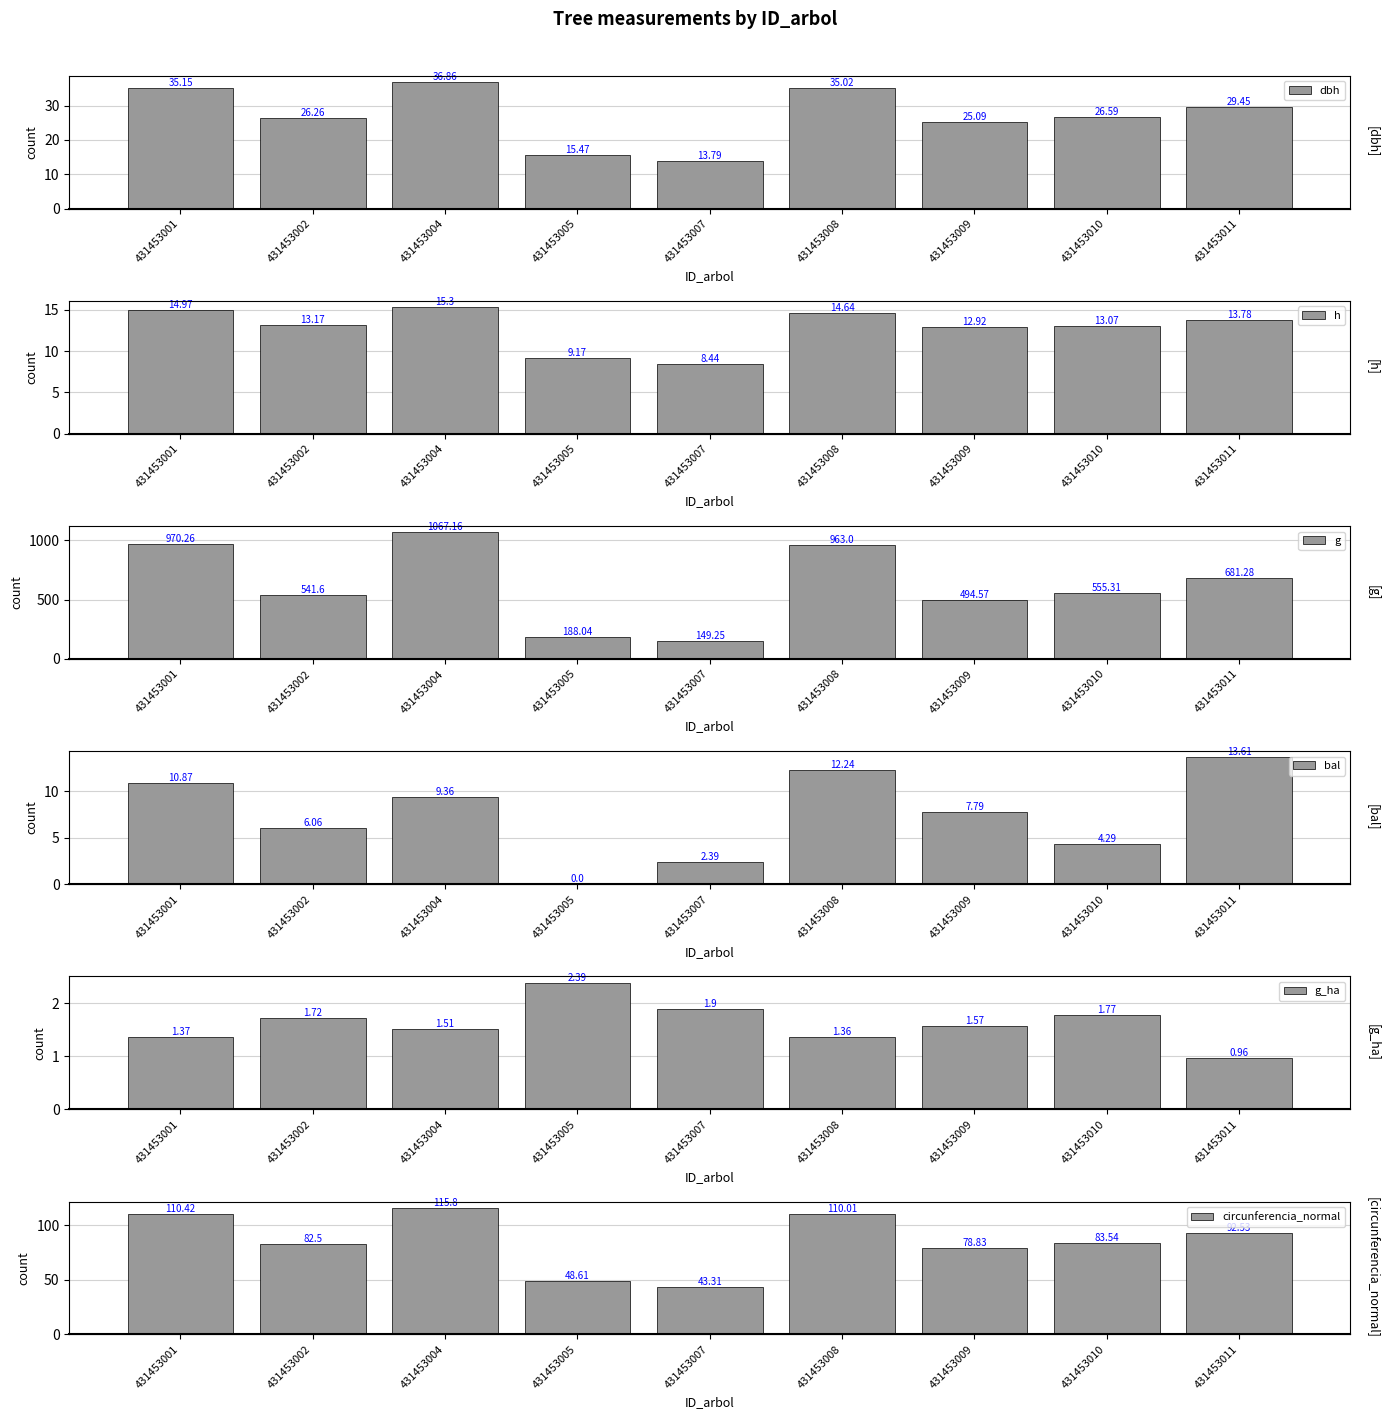

True or false: dbh has a value of 35.0 at 431453008.

True